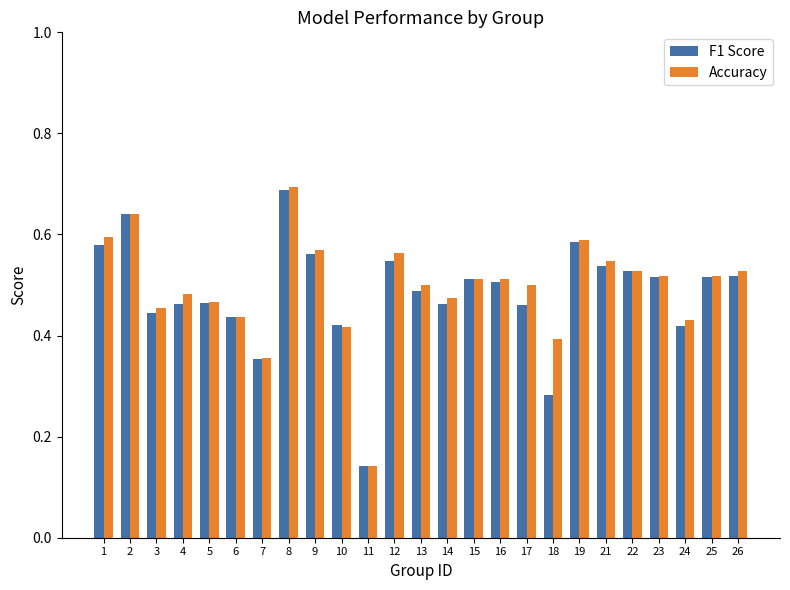

At which category is the sum across all series the highest?

8